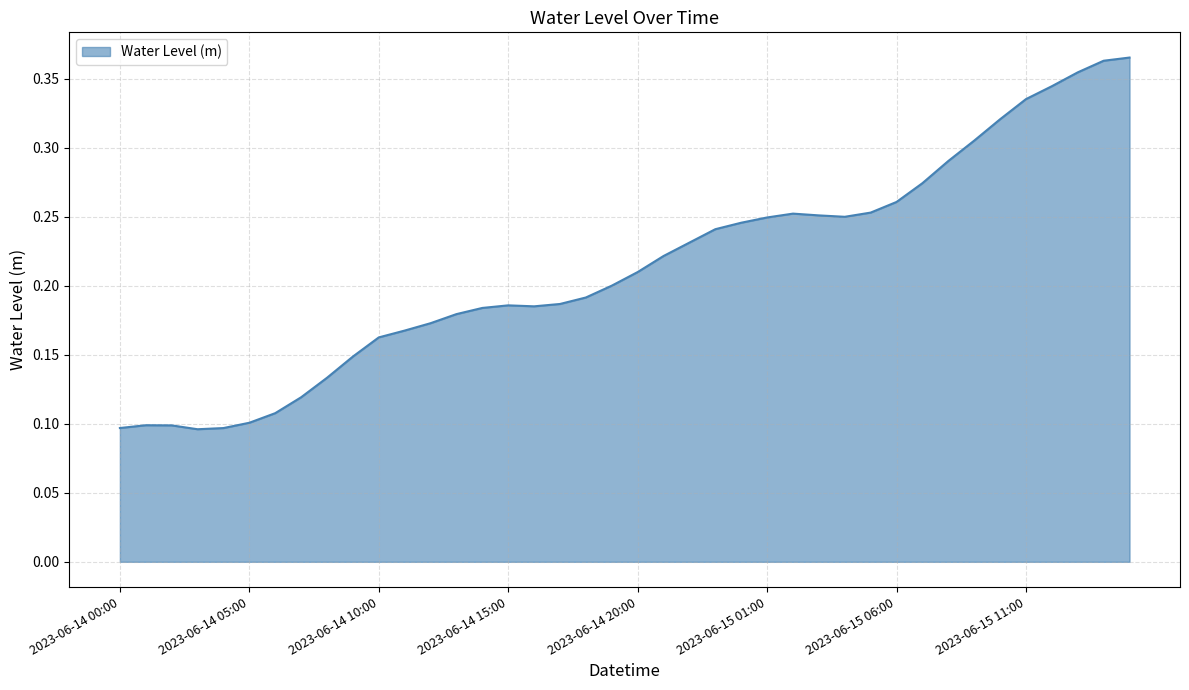

Where is the first local maximum?

2023-06-14 01:00